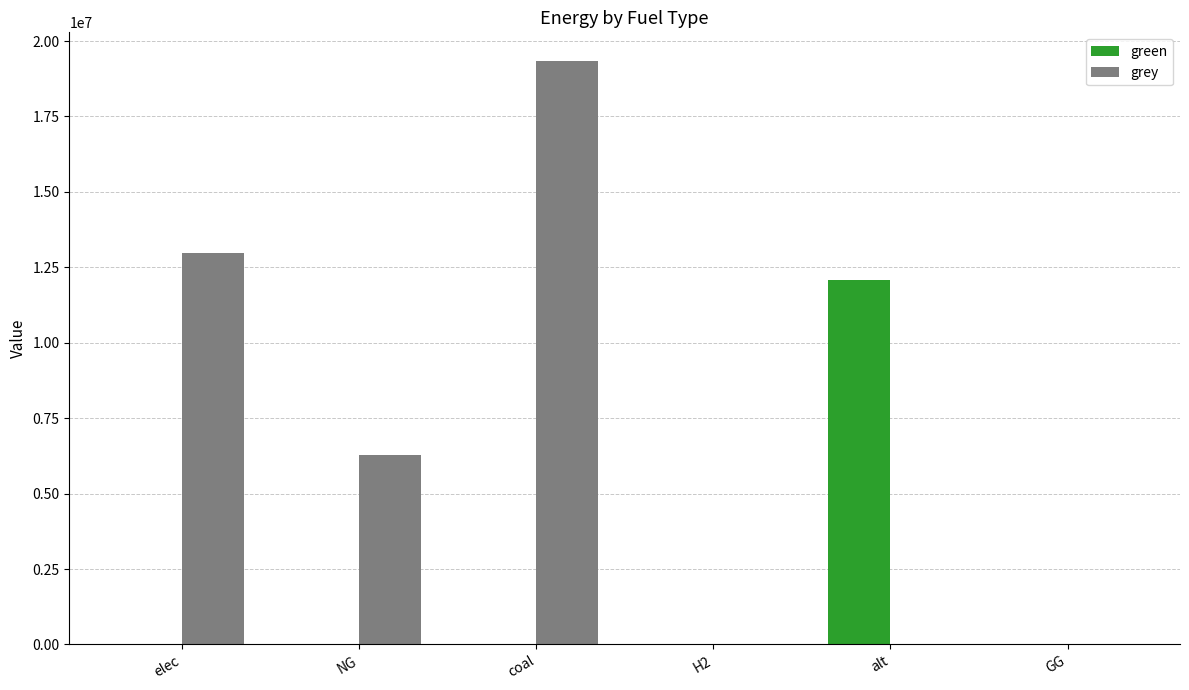

The value of grey at NG is 9941070.0. True or false?

False